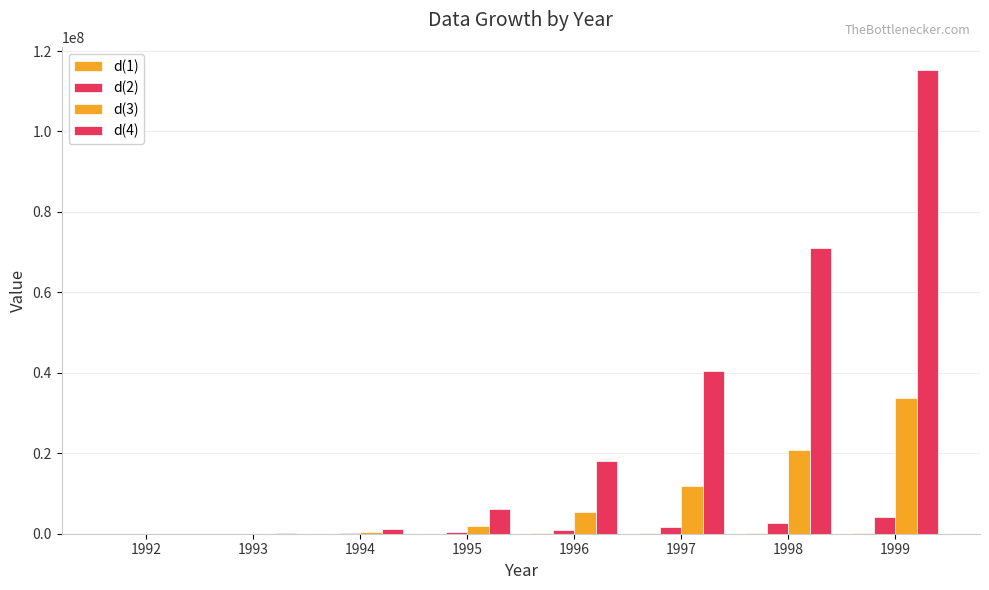

What is the lowest value of the d(4) series?

610